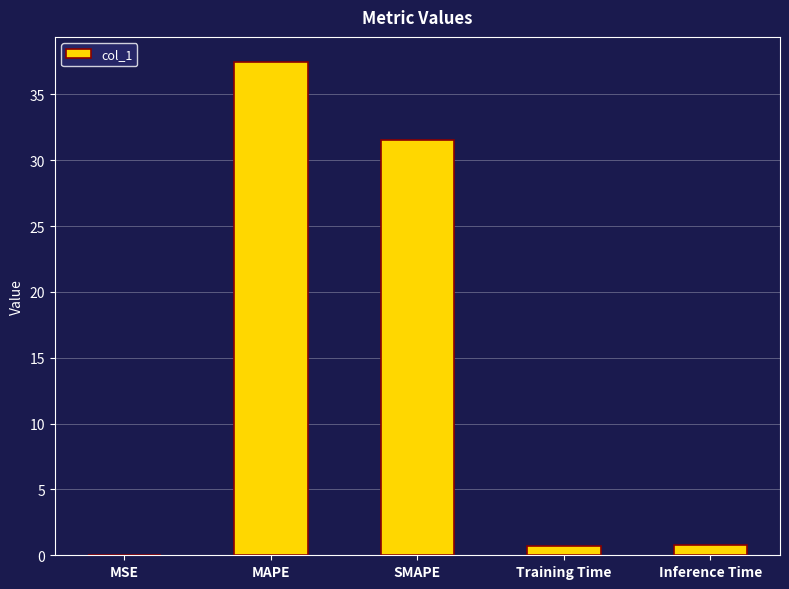

At which label is the value closest to 18?

SMAPE